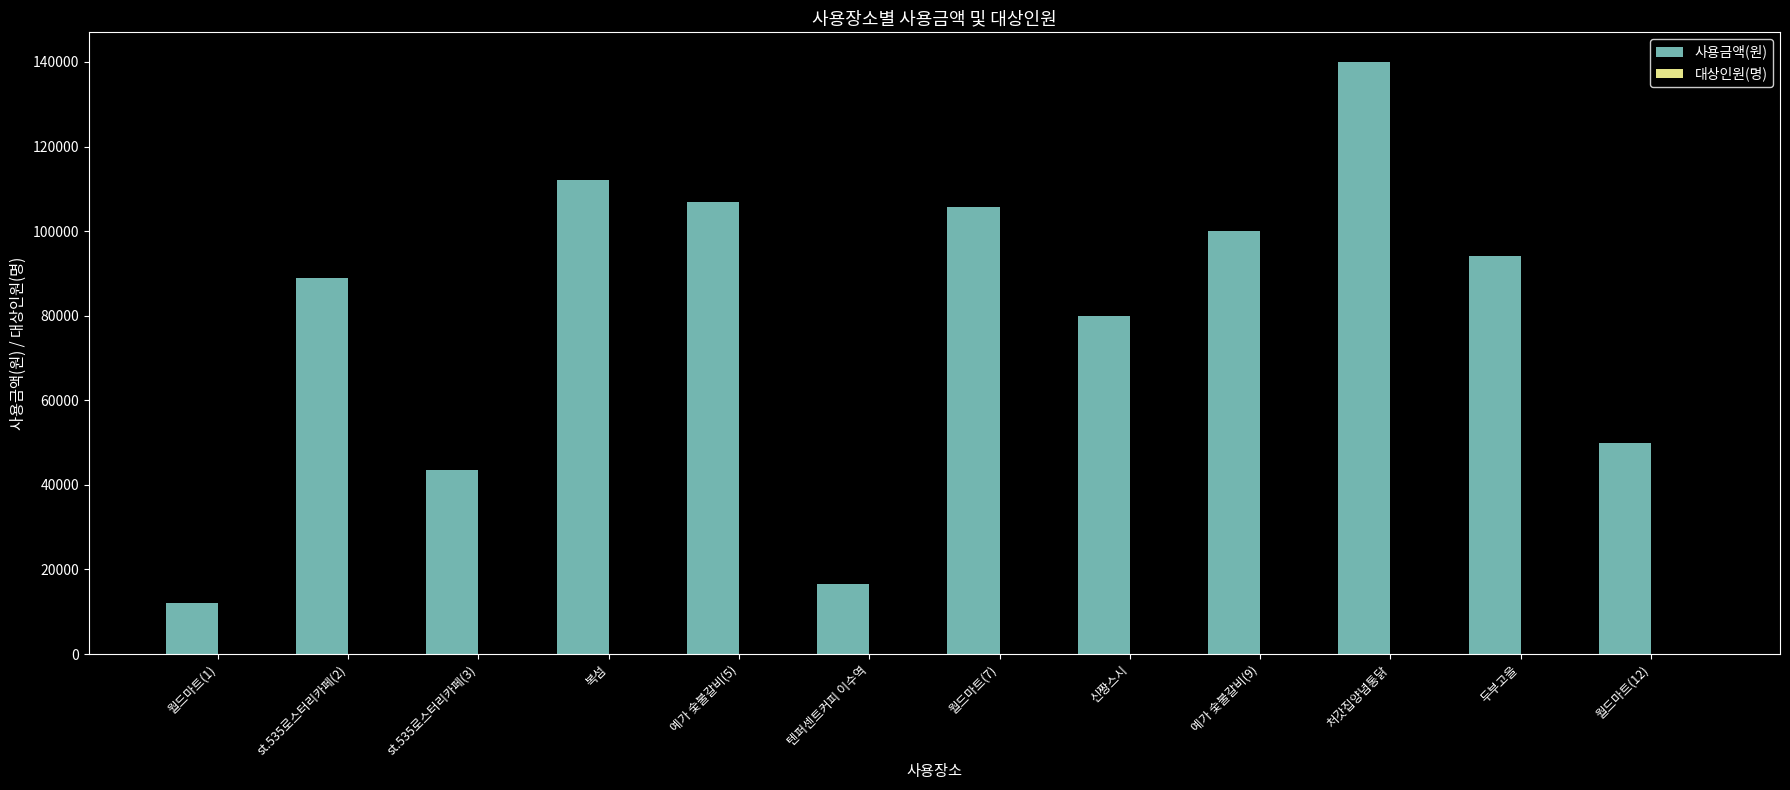

What is the sum of the 사용금액(원) values at 텐퍼센트커피 이수역 and st.535로스터리카페(2)?

105500